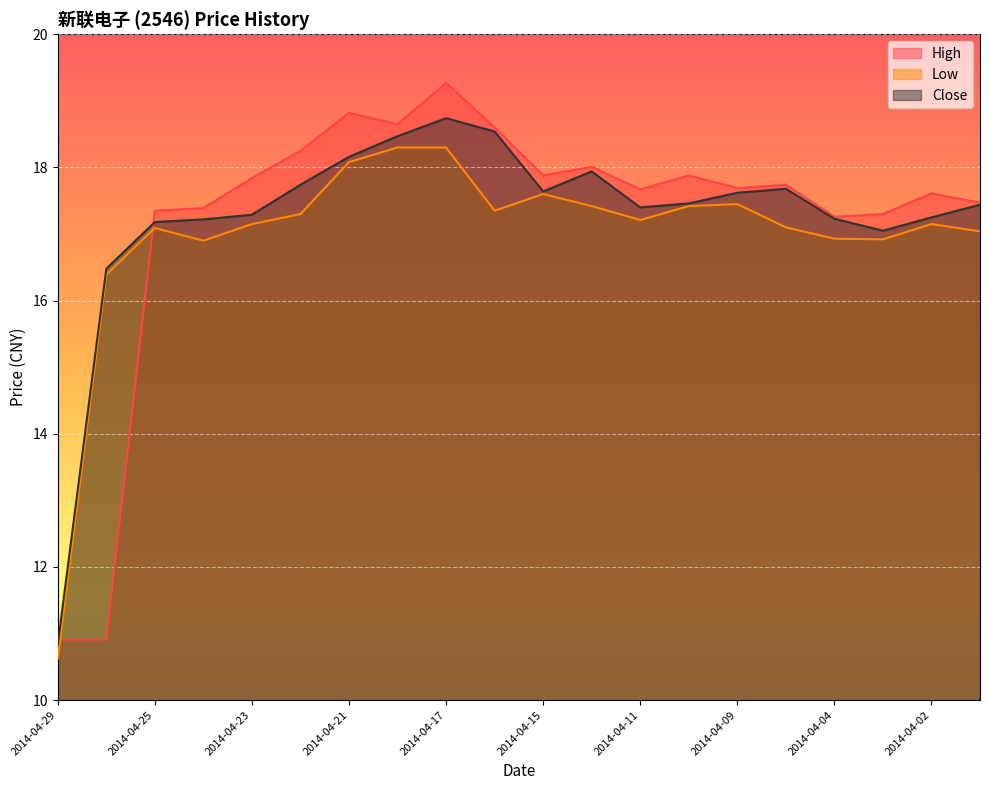

Which series changed the most between 2014-04-29 and 2014-04-08?

Close